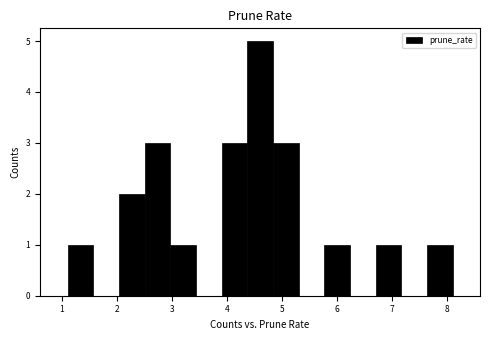

Which range on the x-axis has the tallest bar?

4.4 to 4.8